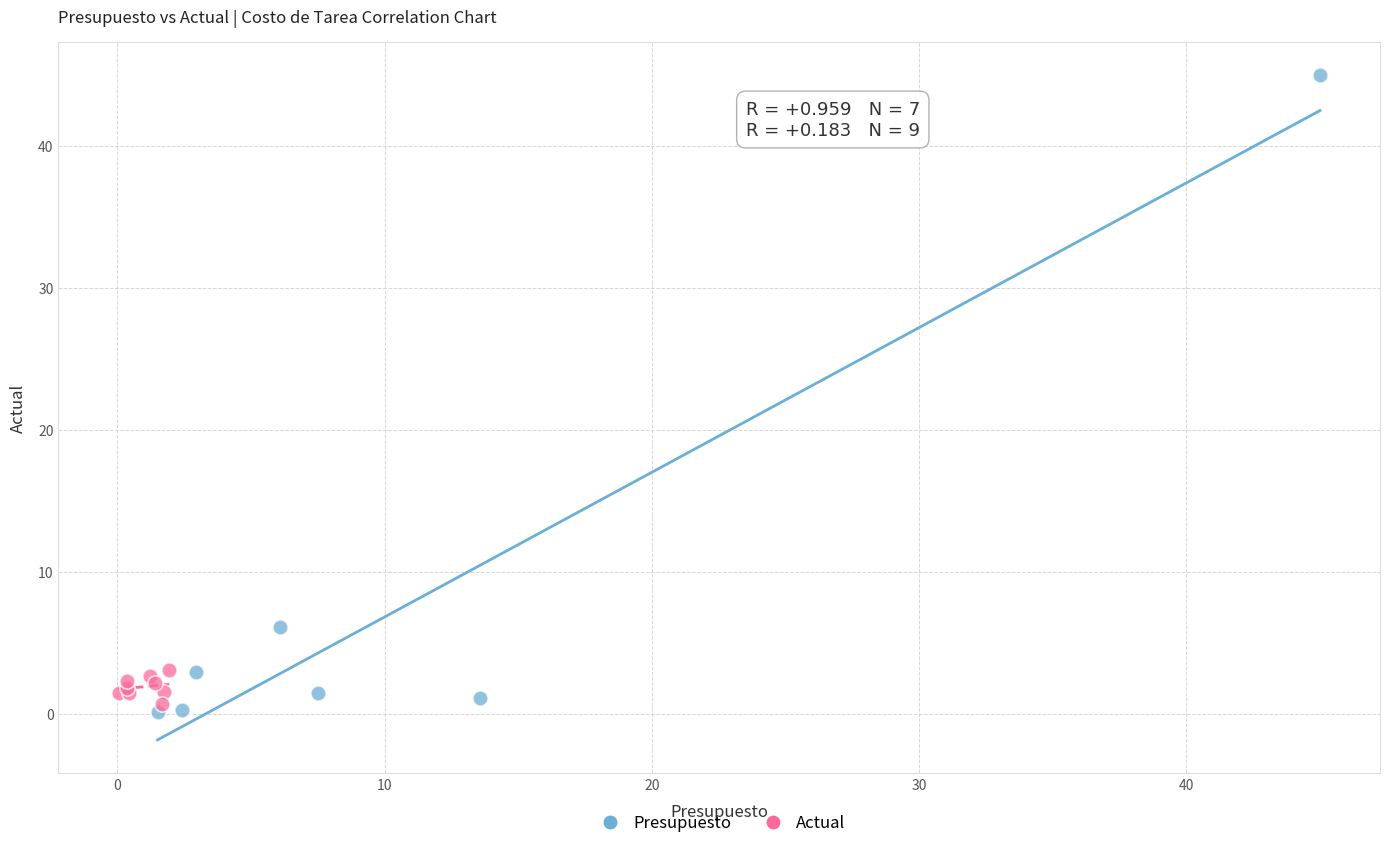

Which series contains the lowest Y value?

Presupuesto